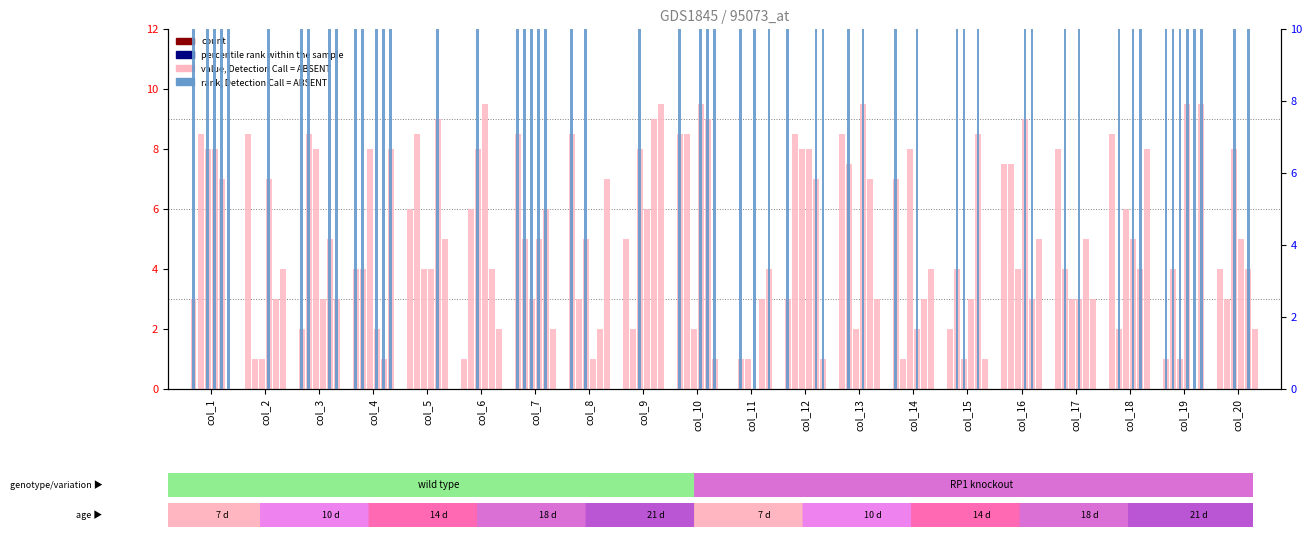

What is the spread (max minus min) of values at col_4?

6.0